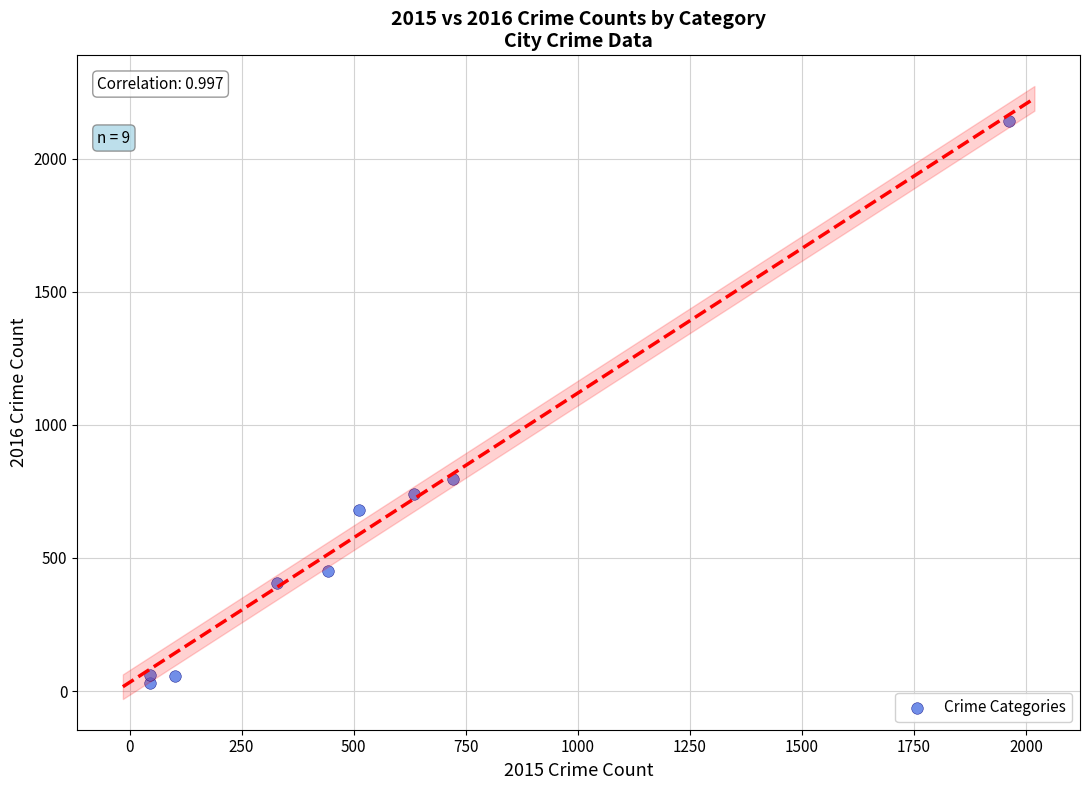

What Y value in the scatter plot is closest to 1087?

797.8